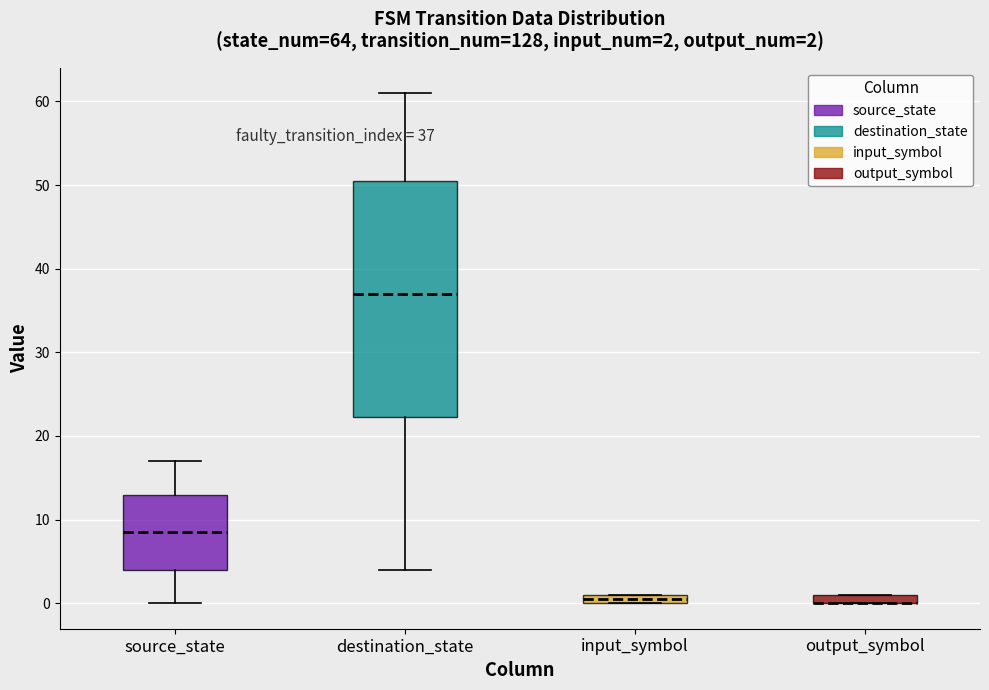

Comparing the boxes themselves (not the whiskers), which one is the tallest?

destination_state